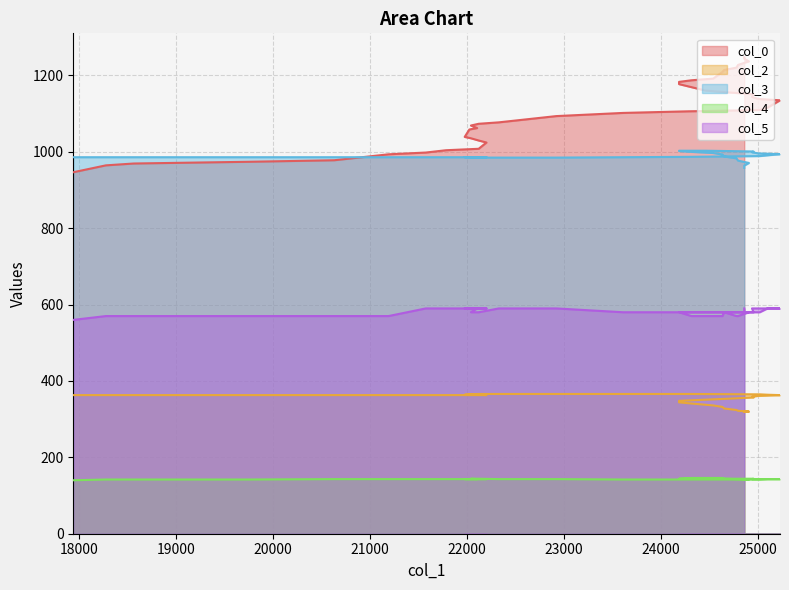

How many series are shown in this chart?

5